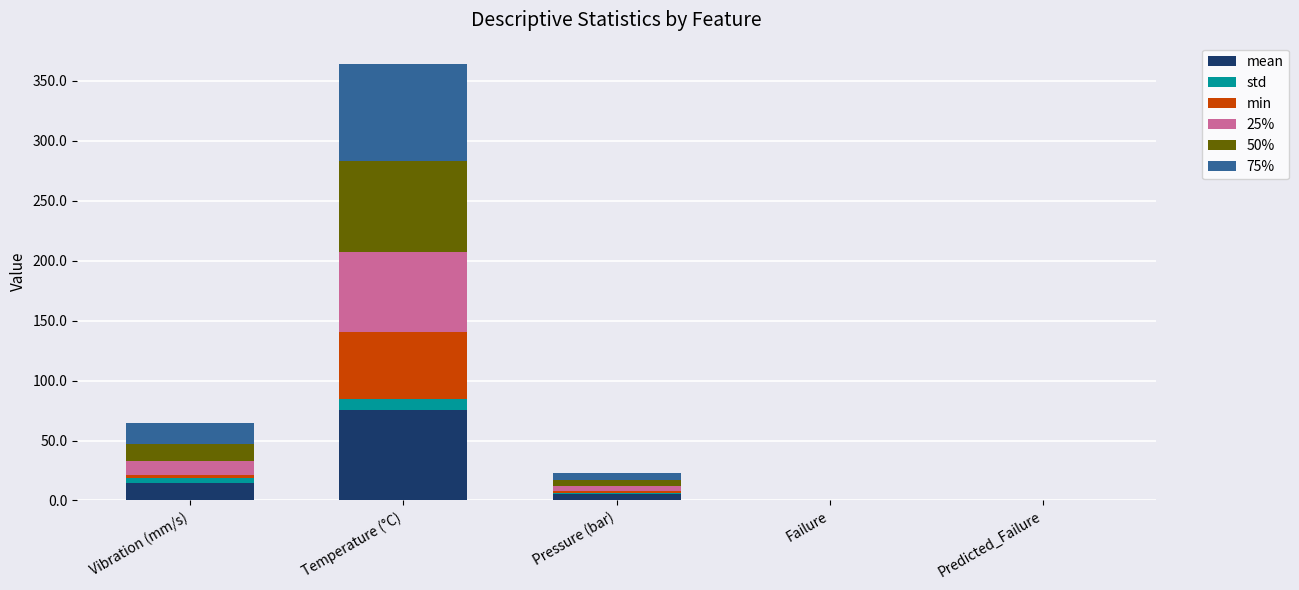

At which category is the sum across all series the highest?

Temperature (°C)